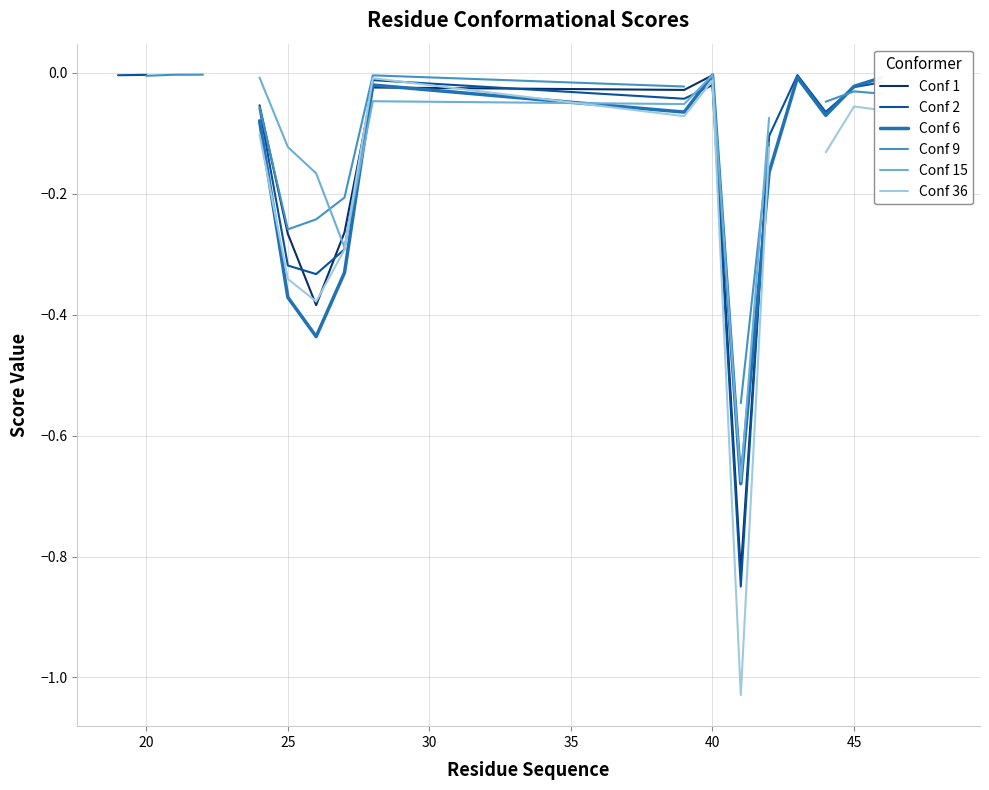

How many values in Conf 1 are below zero?

12